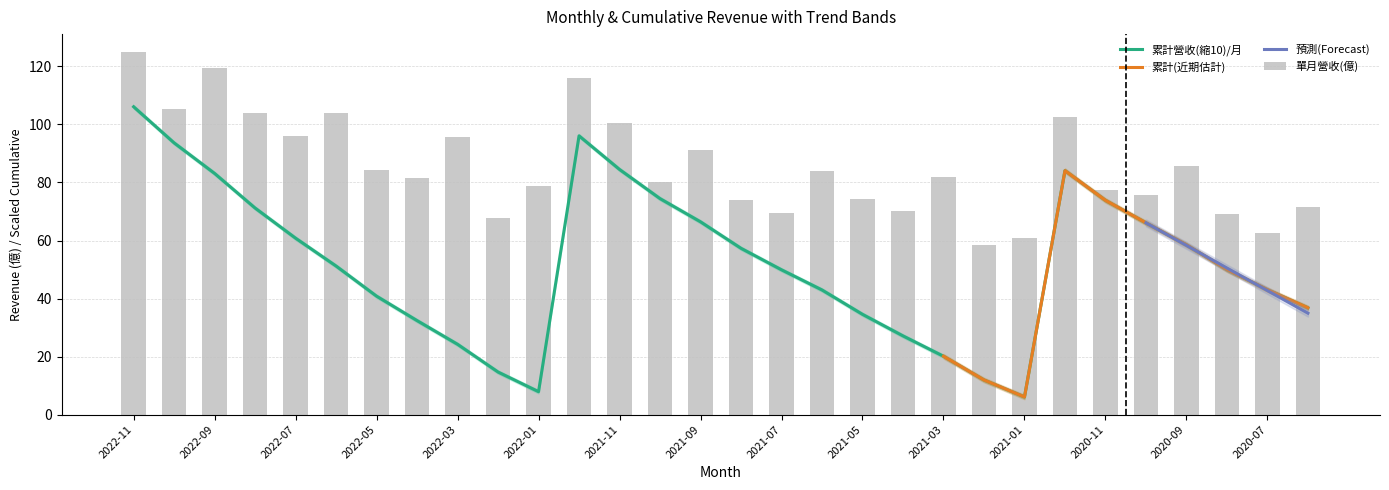

The value of 累計營收(億) at 2021-01 is 6.1. True or false?

True